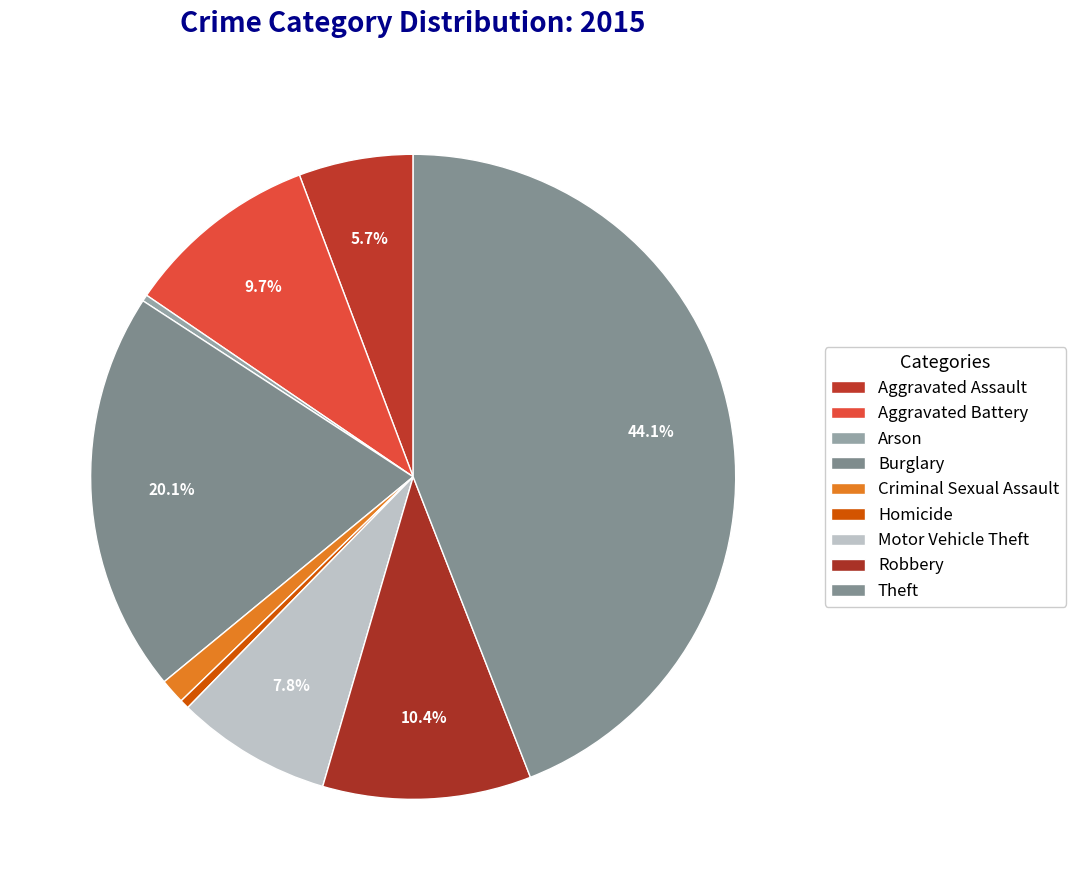

Count the number of slices in the pie.

9